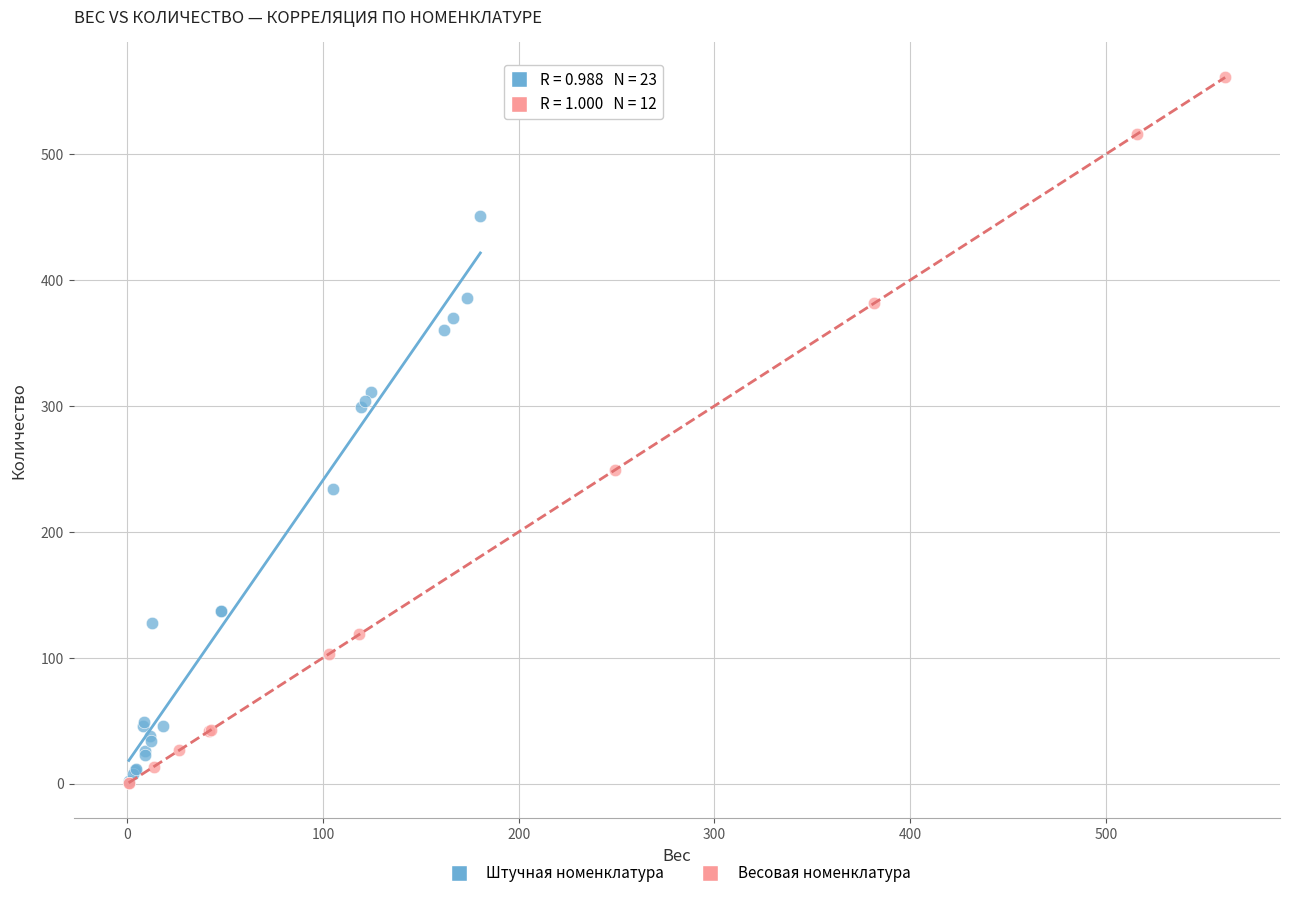

Which series contains the highest Y value?

Весовая номенклатура